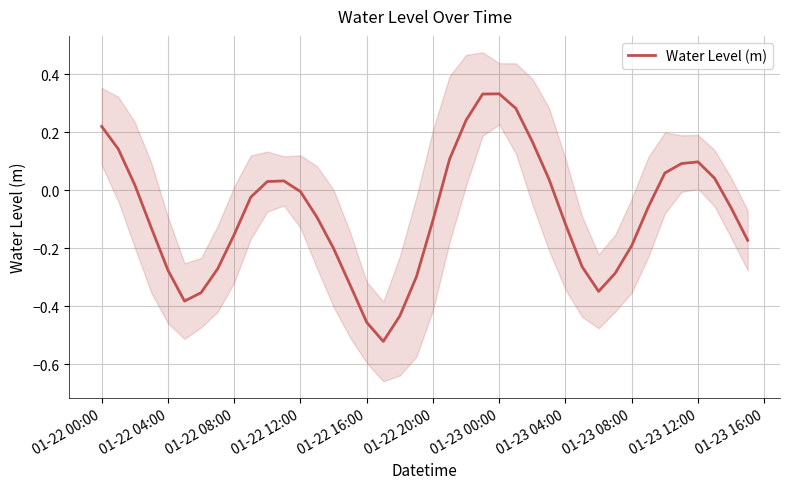

How many values are below 0?

24